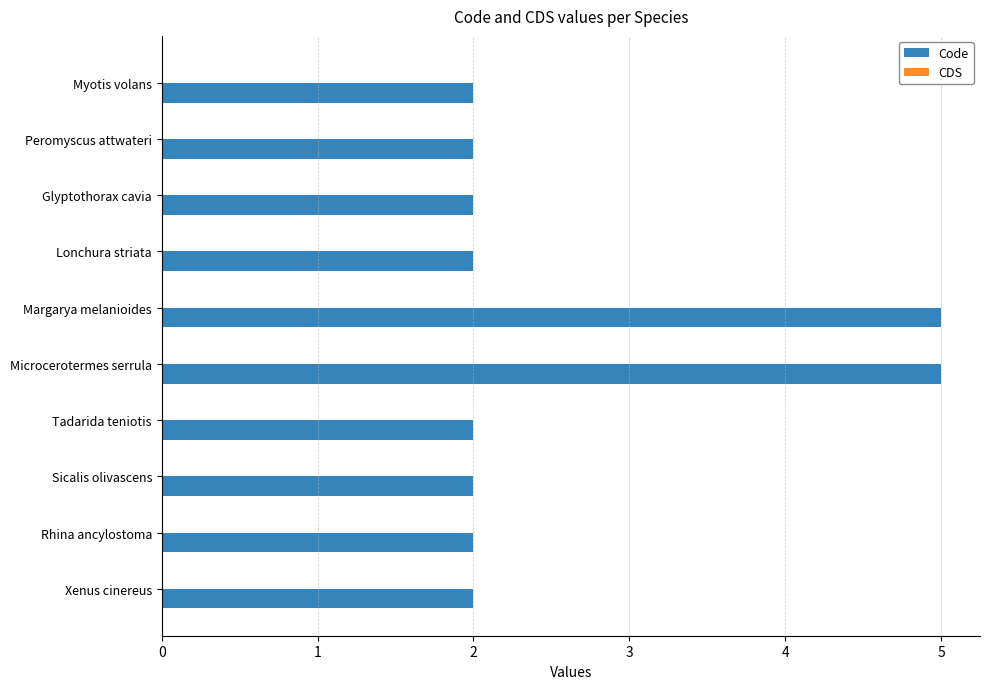

What is the minimum value shown in the chart?

2